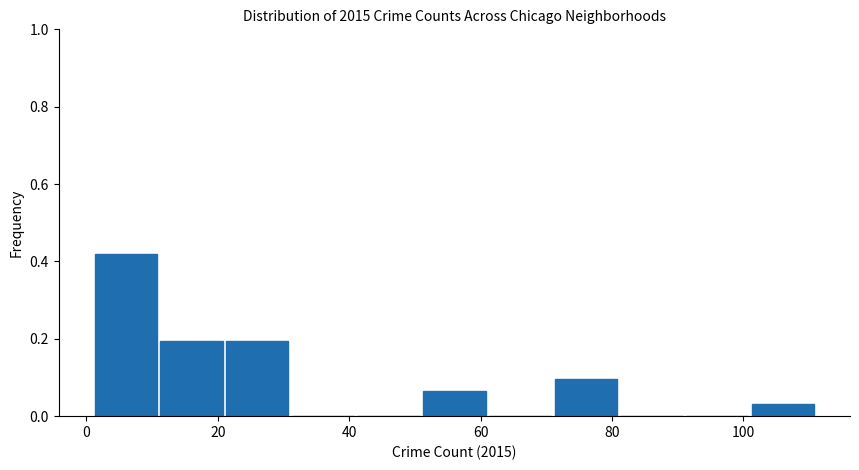

Reading left to right, transcribe this chart: for each bar, give the range it covers on the x-axis and its height. Neither the bar edges nor the heights are printed on the chart, so give them approximately, as read against the axes.

1 to 11: 0.42
11 to 21: 0.20
21 to 31: 0.20
31 to 41: 0
41 to 51: 0
51 to 61: 0.06
61 to 71: 0
71 to 81: 0.10
81 to 91: 0
91 to 101: 0
101 to 111: 0.04